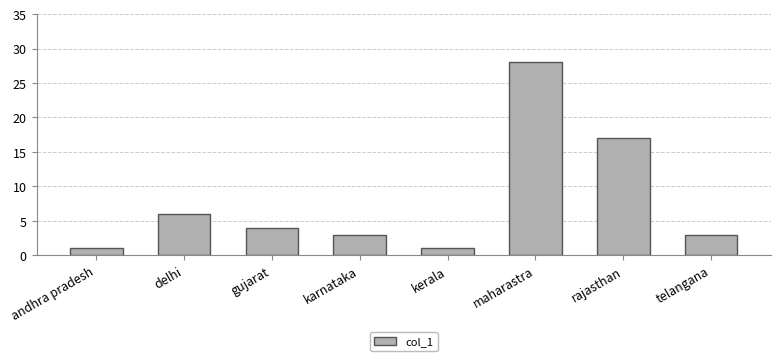

Reading left to right, extract all data points from this chart.

1	6	4	3	1	28	17	3